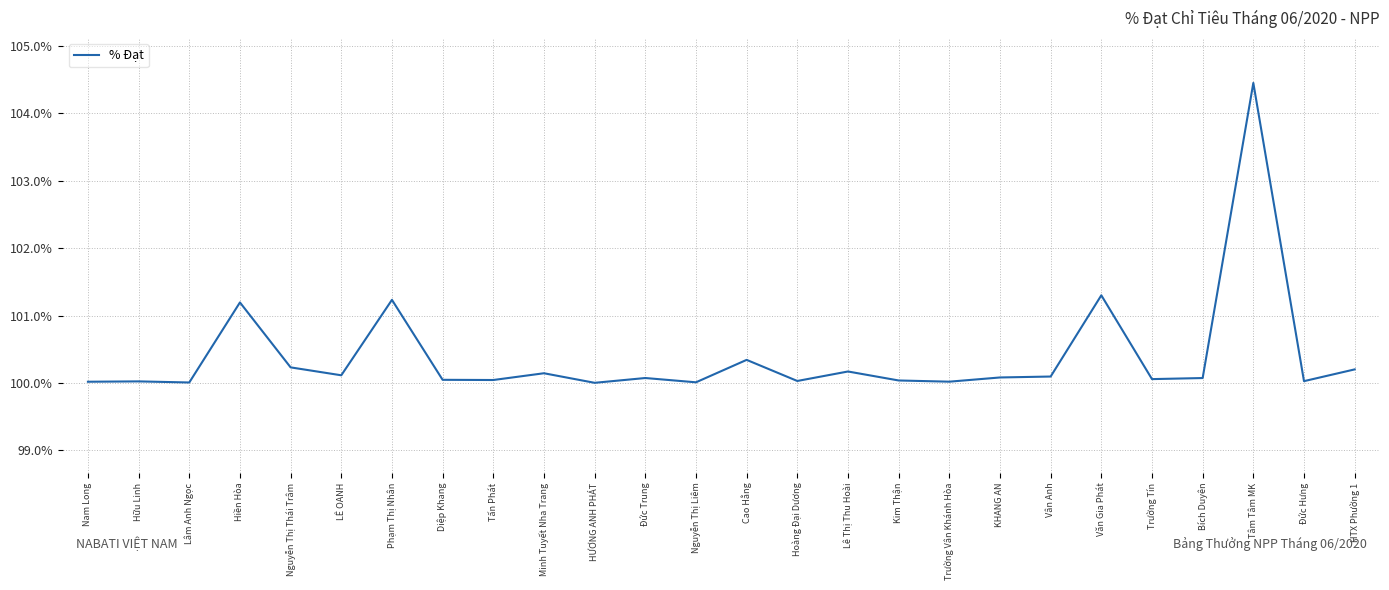

The chart shows a value of 100.1 at Bích Duyên. True or false?

True